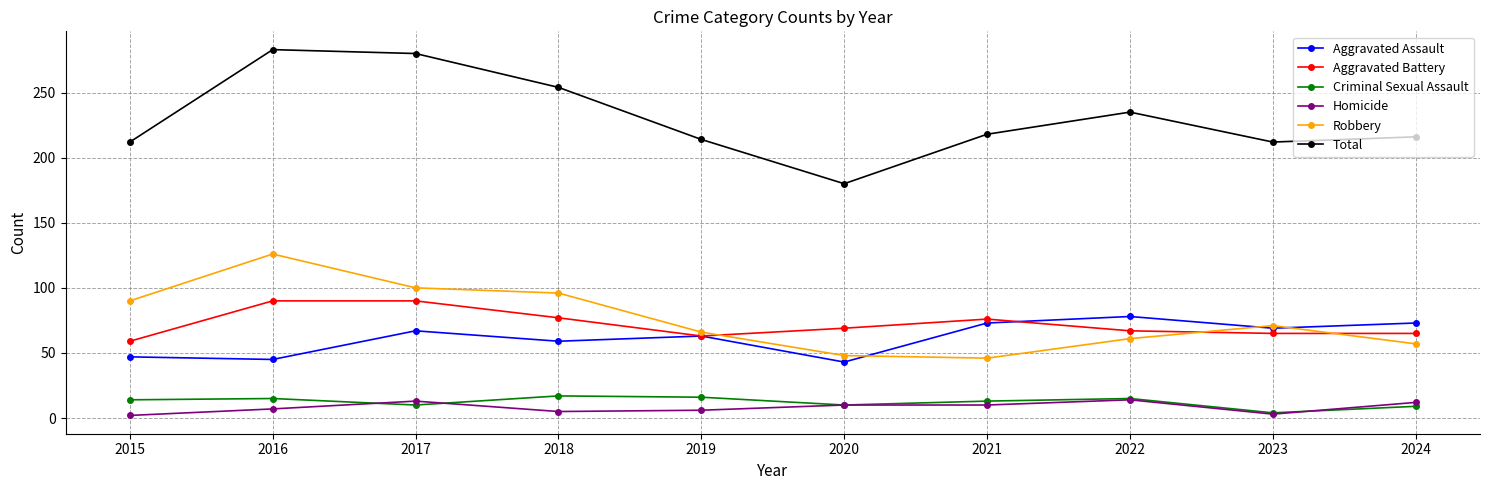

What is the difference between the maximum and minimum values in the Aggravated Battery series?

31